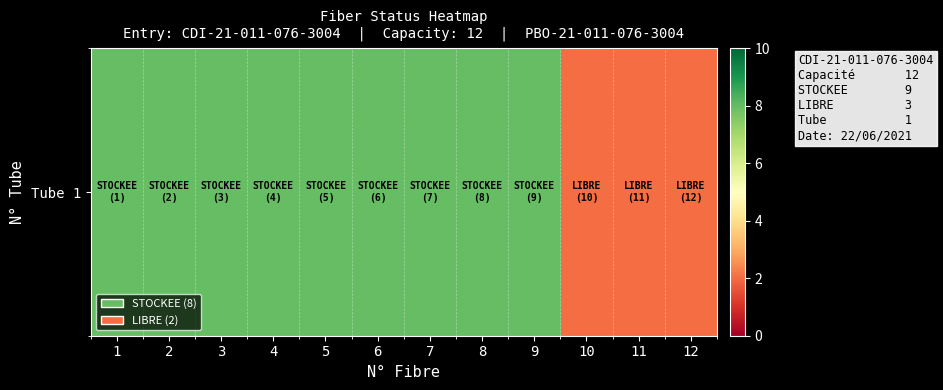

True or false: the data shows 11 at 6.

False